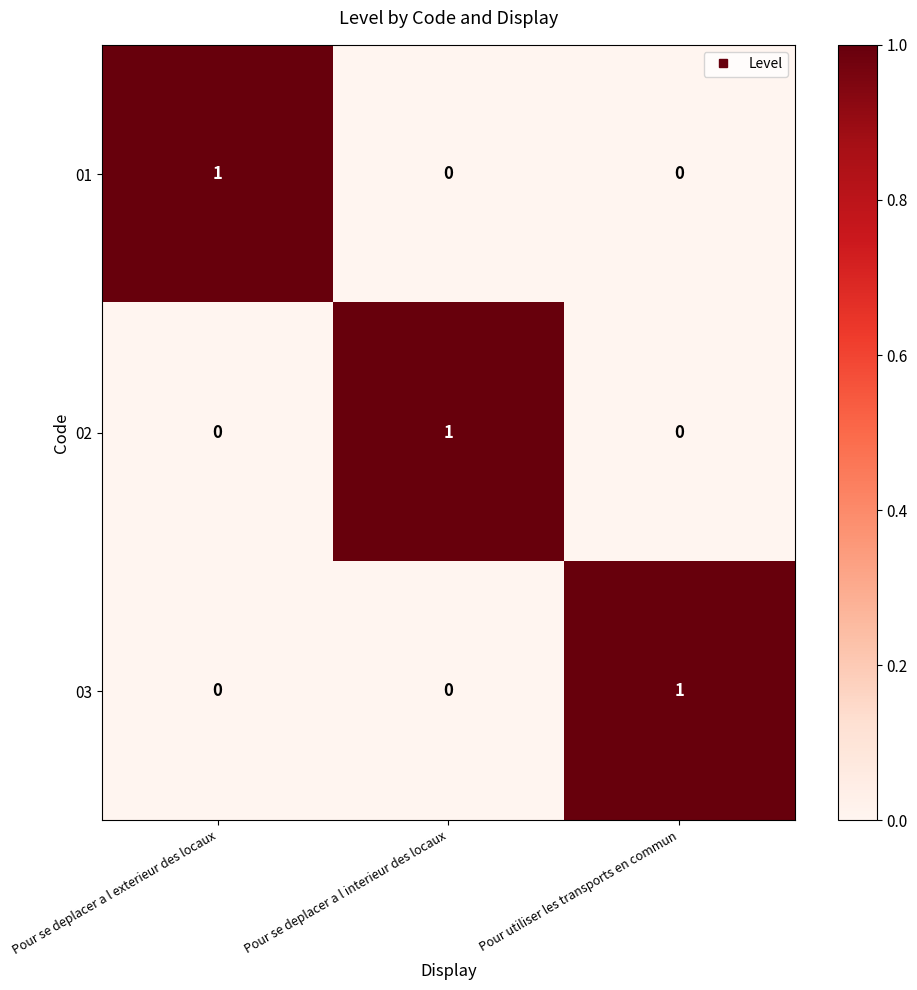

At how many categories does at least one series exceed 0?

3